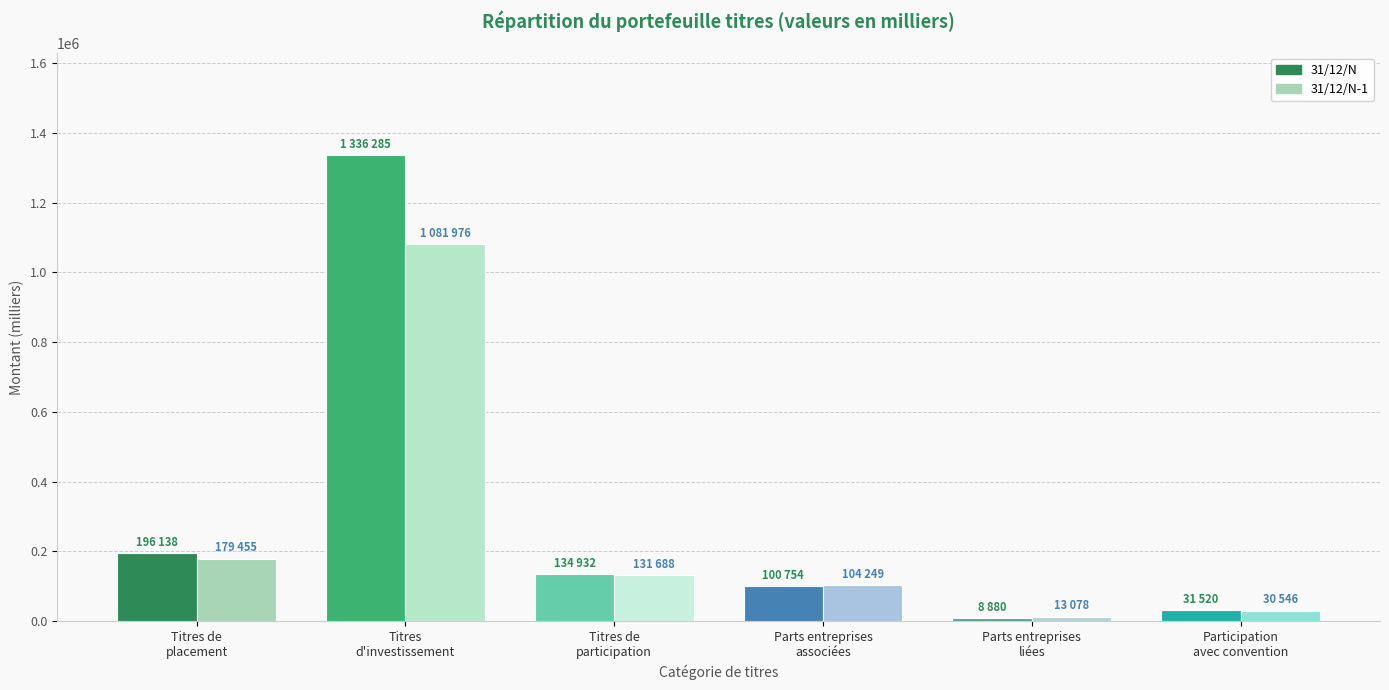

Rank the series at Titres de
placement from highest to lowest value.

31/12/N, 31/12/N-1